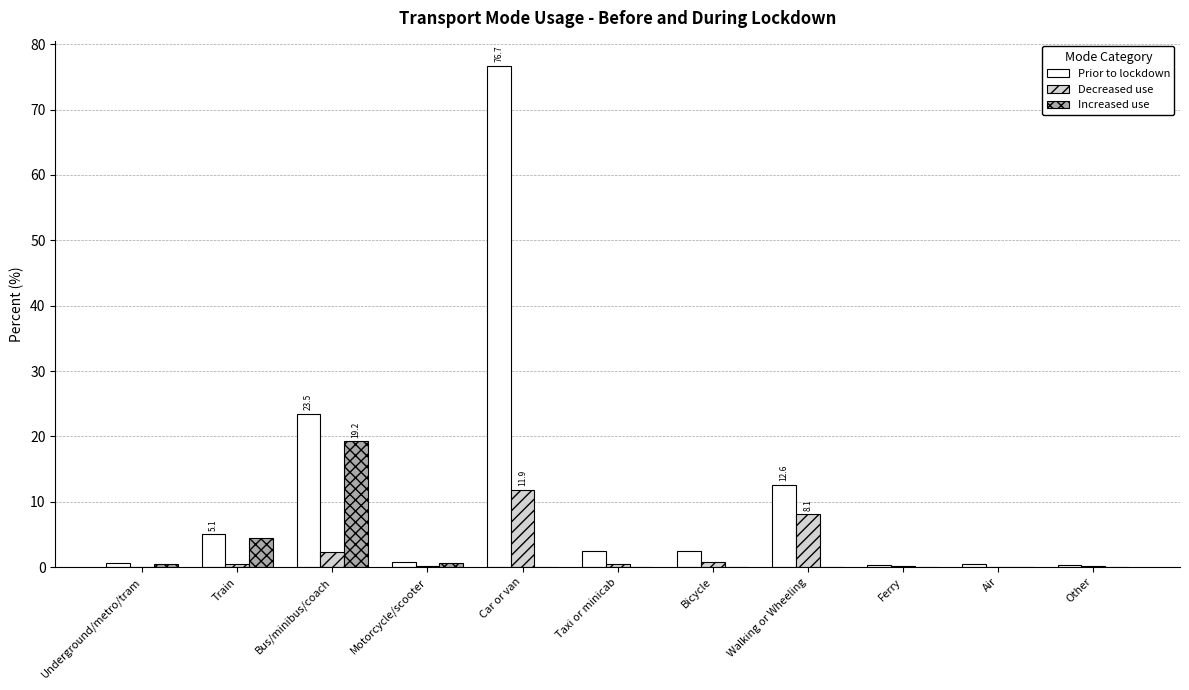

Is it true that Increased use equals 0.0 at Car or van?

True